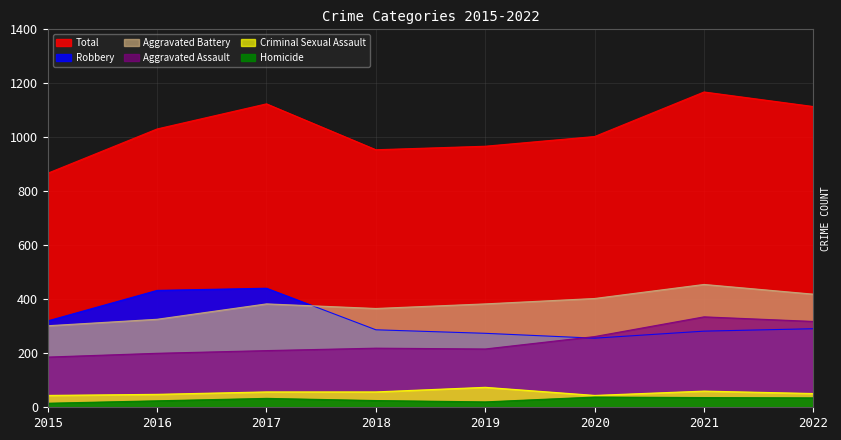

At which category does Criminal Sexual Assault reach its first local peak?

2019